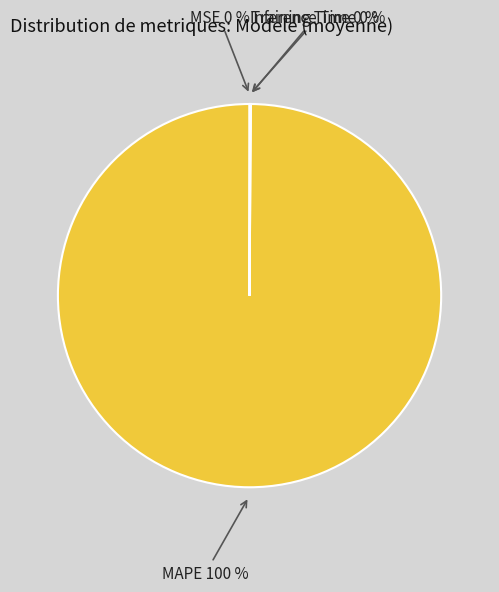

To the nearest percent, what portion does MAPE represent?

100%